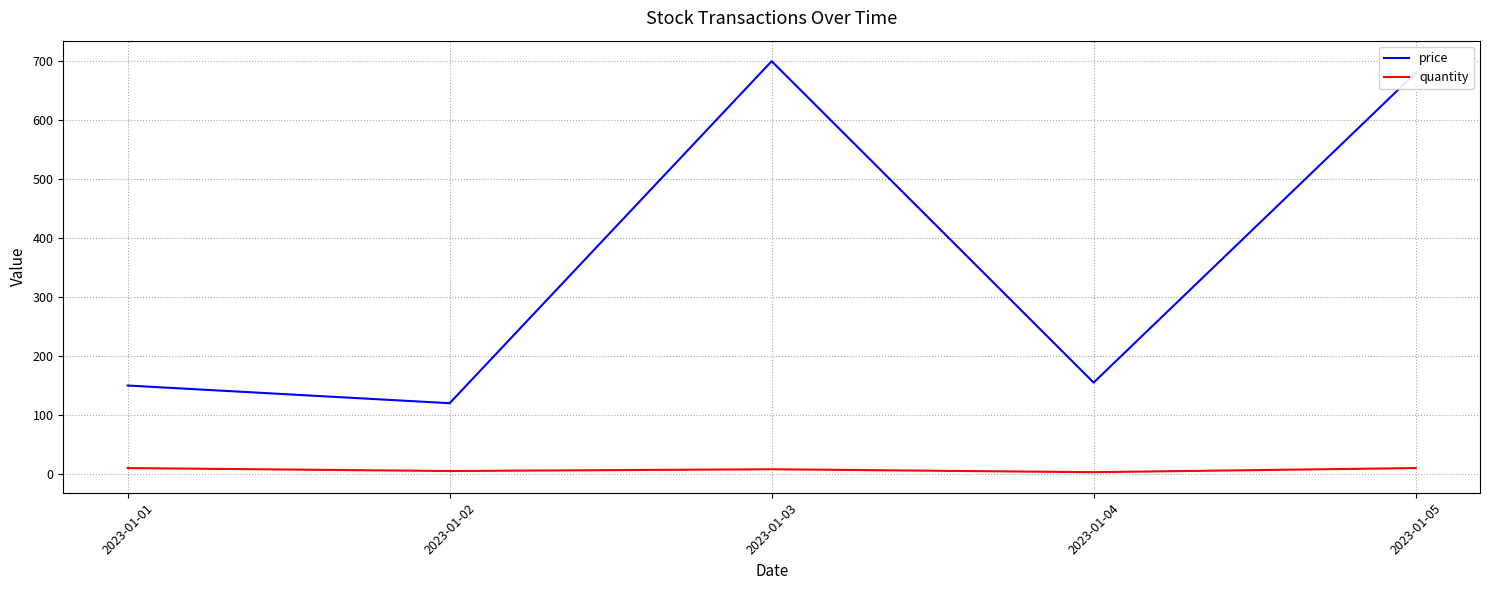

Which series has the widest spread of values?

price